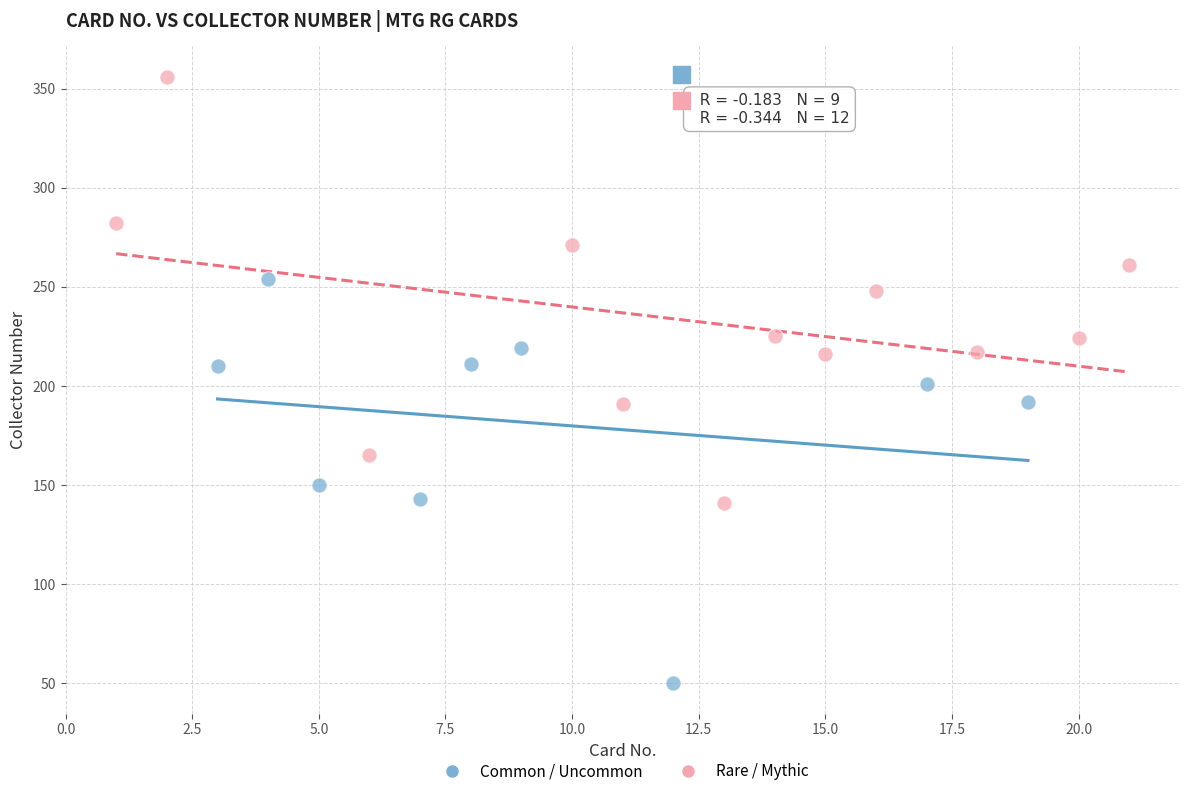

What are all the series names shown in the legend?

Common / Uncommon, Rare / Mythic